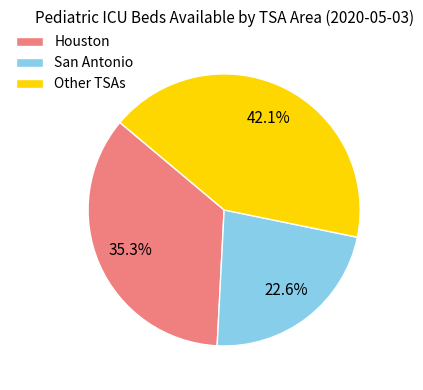

Rank the categories by value from highest to lowest.

Other TSAs, Houston, San Antonio